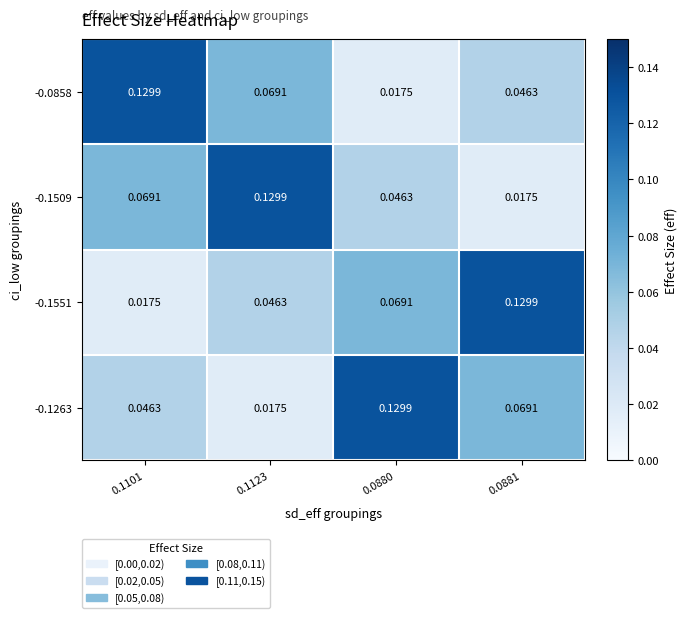

At how many categories does at least one series exceed 0?

4